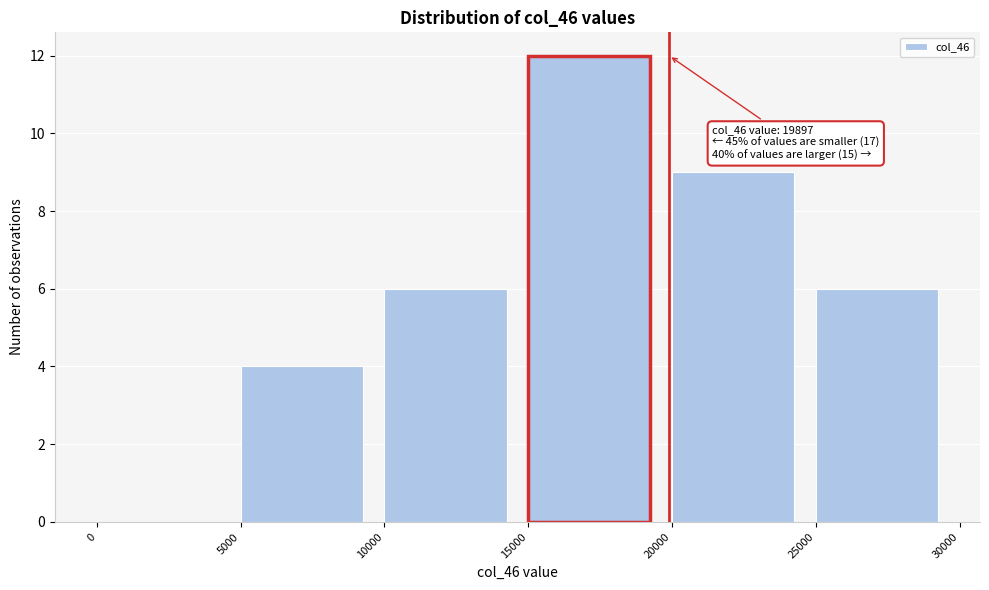

Which range on the x-axis has the tallest bar?

15000 to 20000